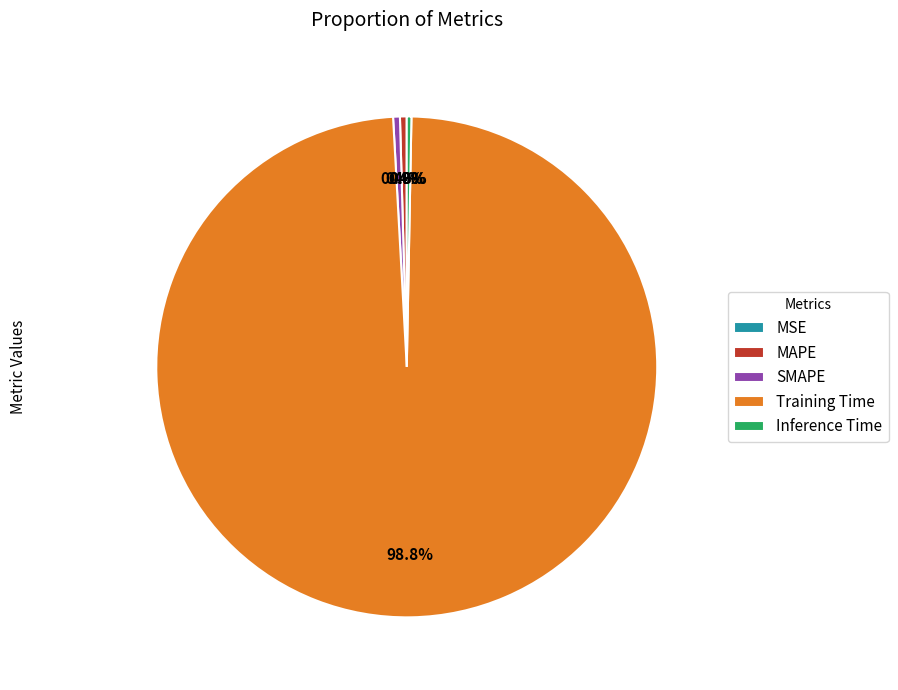

The SMAPE slice represents 6% of the pie. True or false?

False